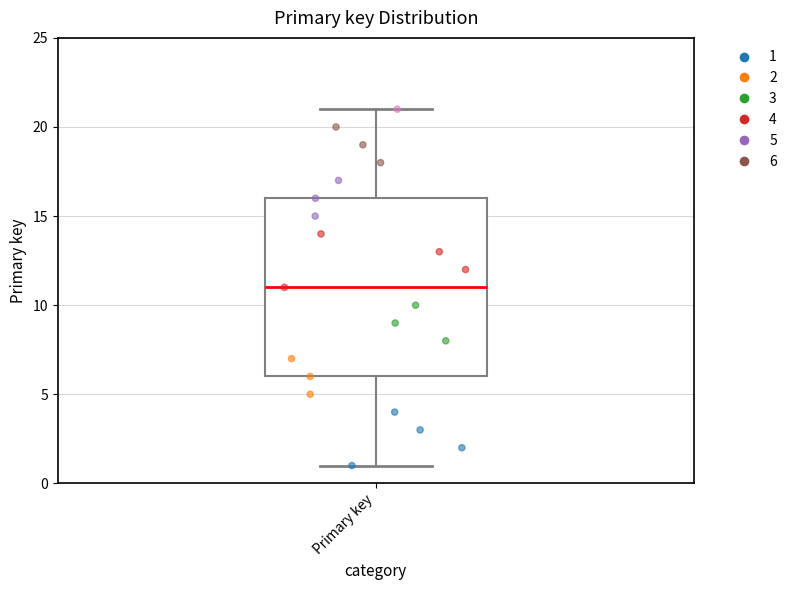

Read this box plot against the y-axis: the position of the median line, the range covered by the box, and the ends of both whiskers. The values are not printed on the chart, so give them approximately, as read against the axis.

median 11, box 6 to 16, whiskers 1 to 21